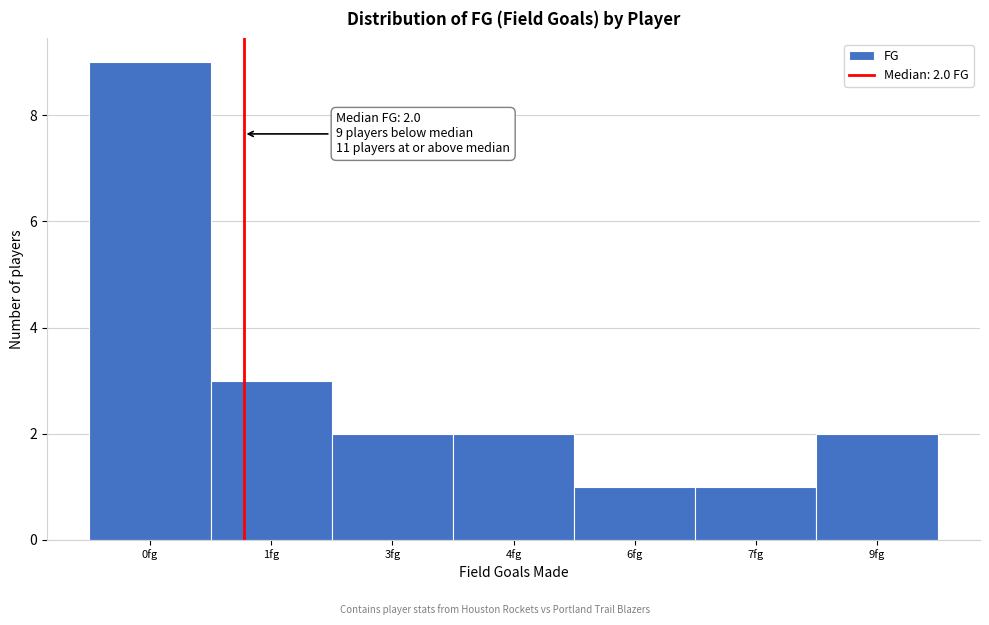

Reading left to right, list all the values displayed in this chart.

9	3	2	2	1	1	2